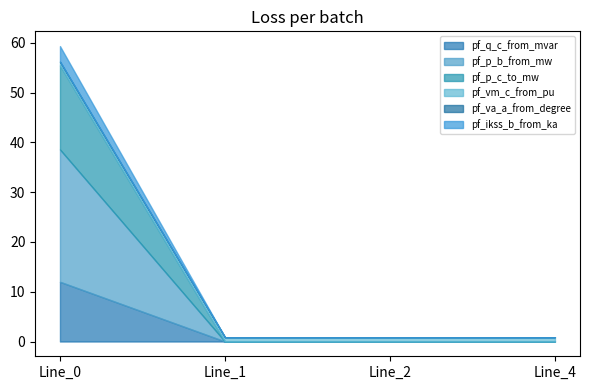

True or false: pf_q_c_from_mvar and pf_va_a_from_degree intersect in this chart.

True